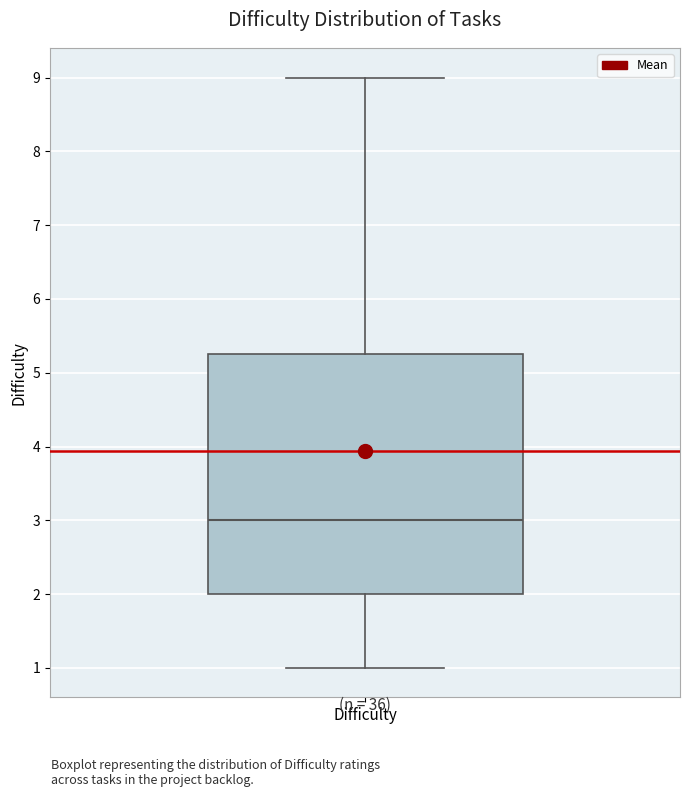

Read this box plot against the y-axis: the position of the median line, the range covered by the box, and the ends of both whiskers. The values are not printed on the chart, so give them approximately, as read against the axis.

median 3.0, box 2.0 to 5.3, whiskers 1.0 to 9.0